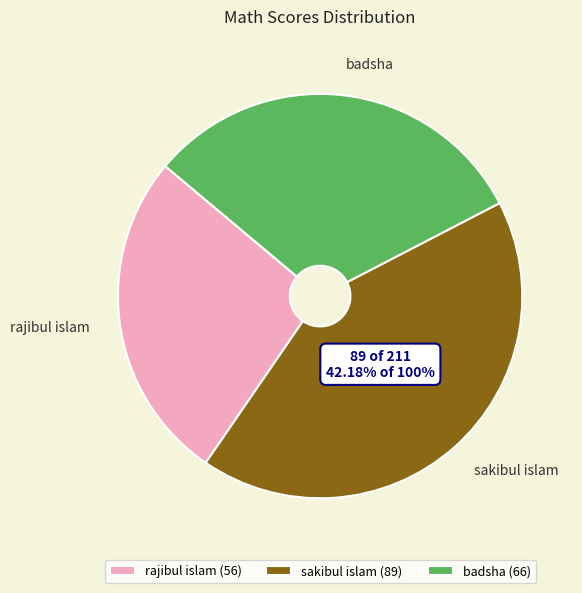

Count the number of slices in the pie.

3